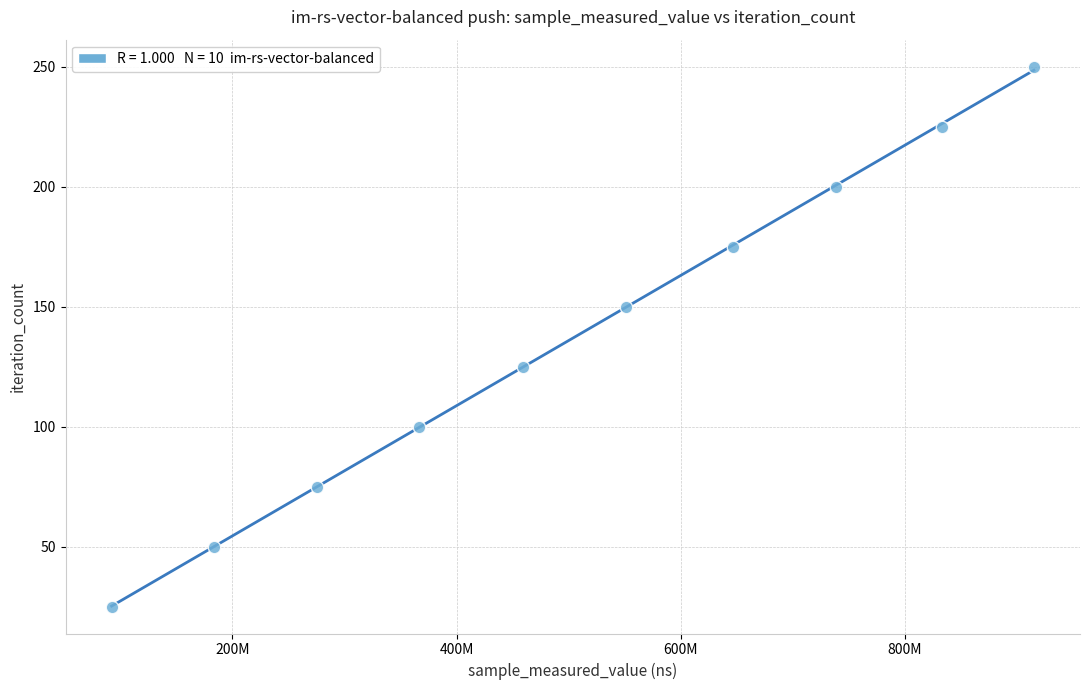

What is the range of Y values (max minus min)?

225